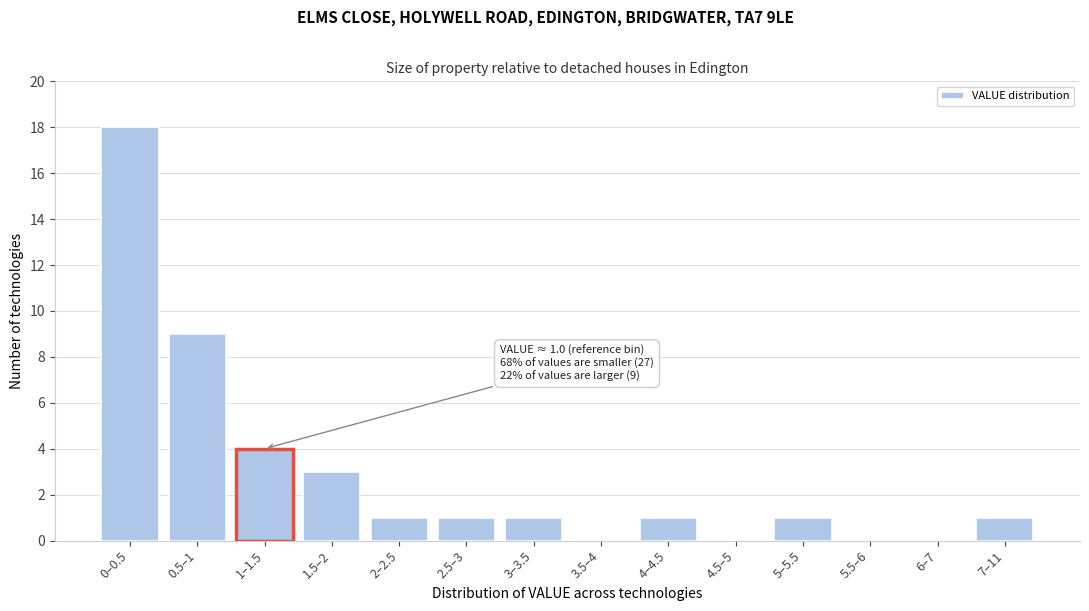

Reading right to left, transcribe all the data shown in this chart.

7–11=1	6–7=0	5.5–6=0	5–5.5=1	4.5–5=0	4–4.5=1	3.5–4=0	3–3.5=1	2.5–3=1	2–2.5=1	1.5–2=3	1–1.5=4	0.5–1=9	0–0.5=18